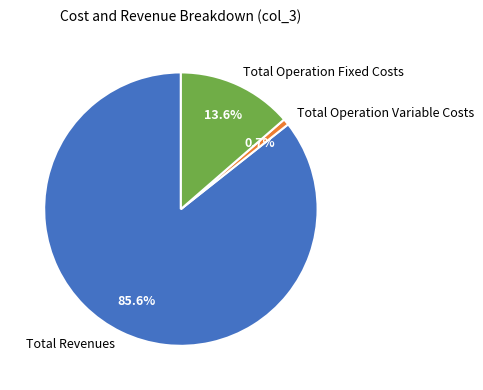

How many segments does this pie chart have?

3